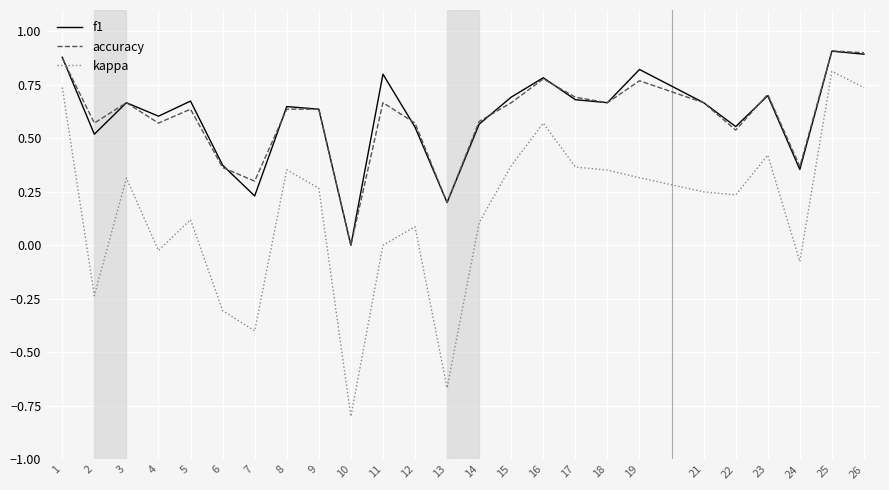

What is the sum of the accuracy values at 18 and 26?

1.6